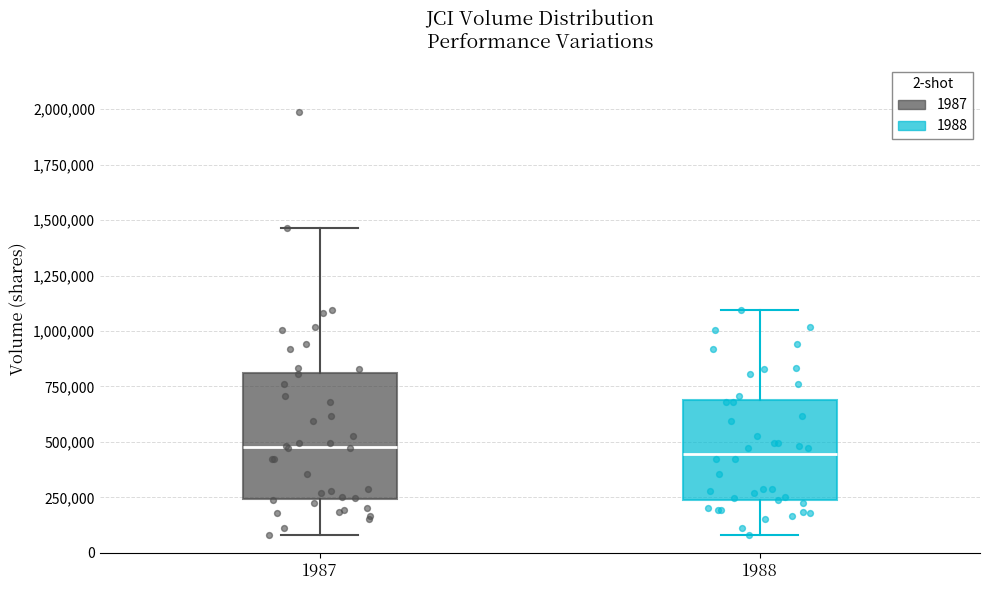

Comparing the boxes themselves (not the whiskers), which one is the tallest?

1987